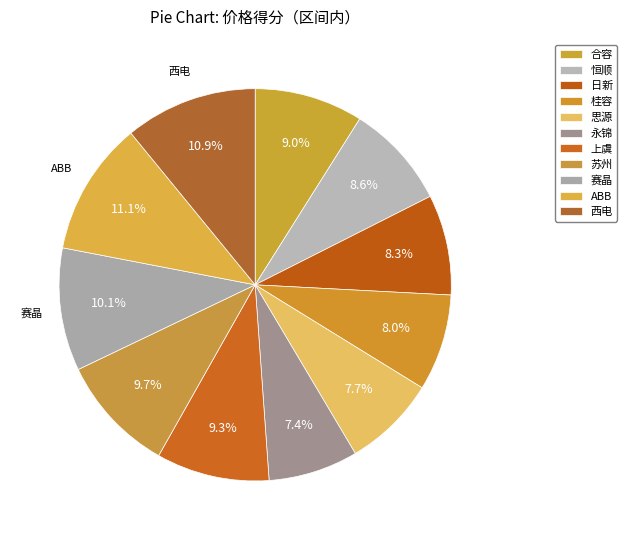

To the nearest percent, what is the difference between the largest and smallest slice percentages?

4%